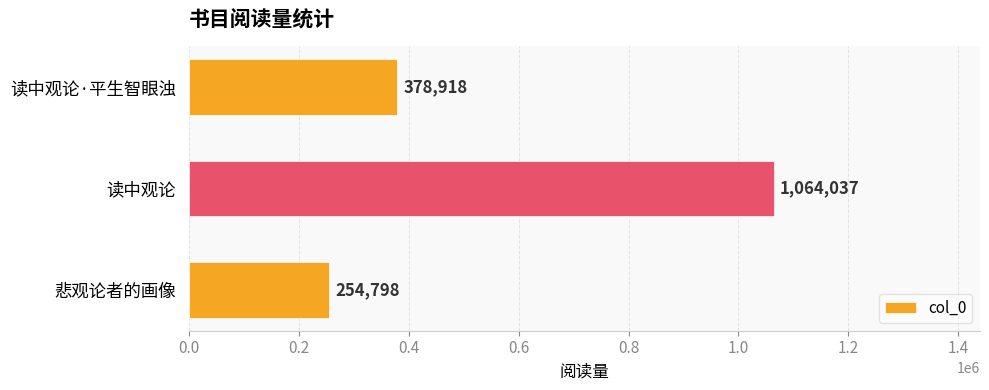

What is the greatest value displayed?

1064037